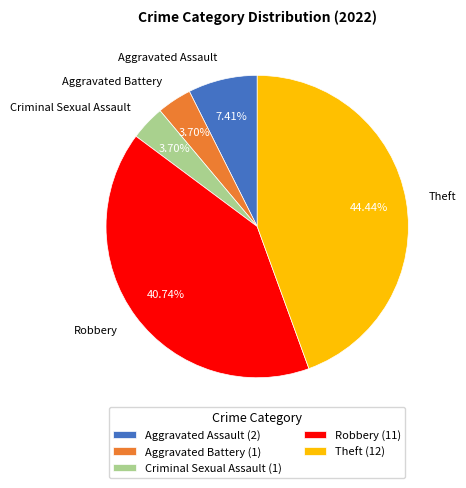

To the nearest percent, what is the average slice percentage?

20%